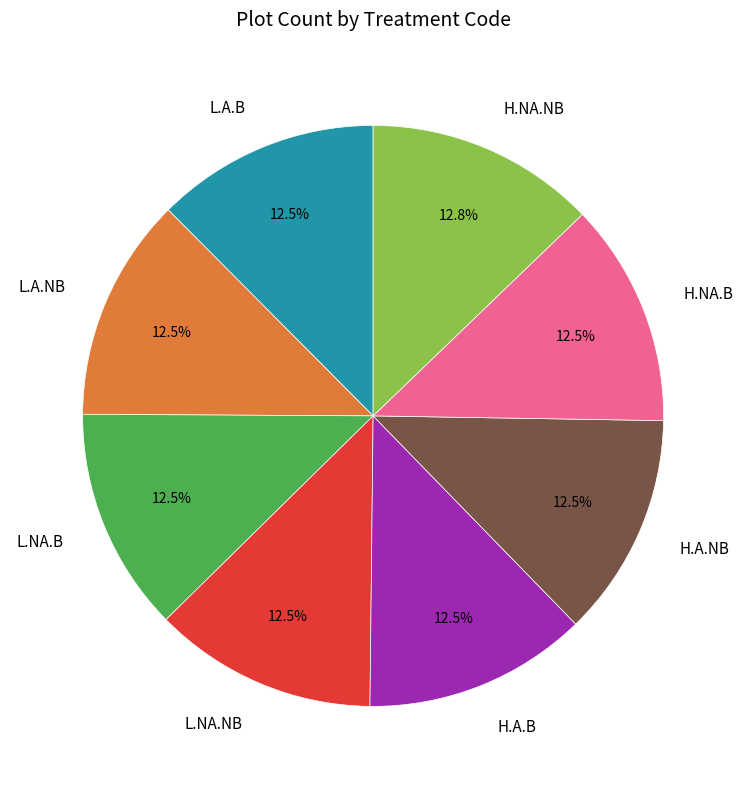

Combined, do H.NA.B and H.NA.NB account for over 50%?

No